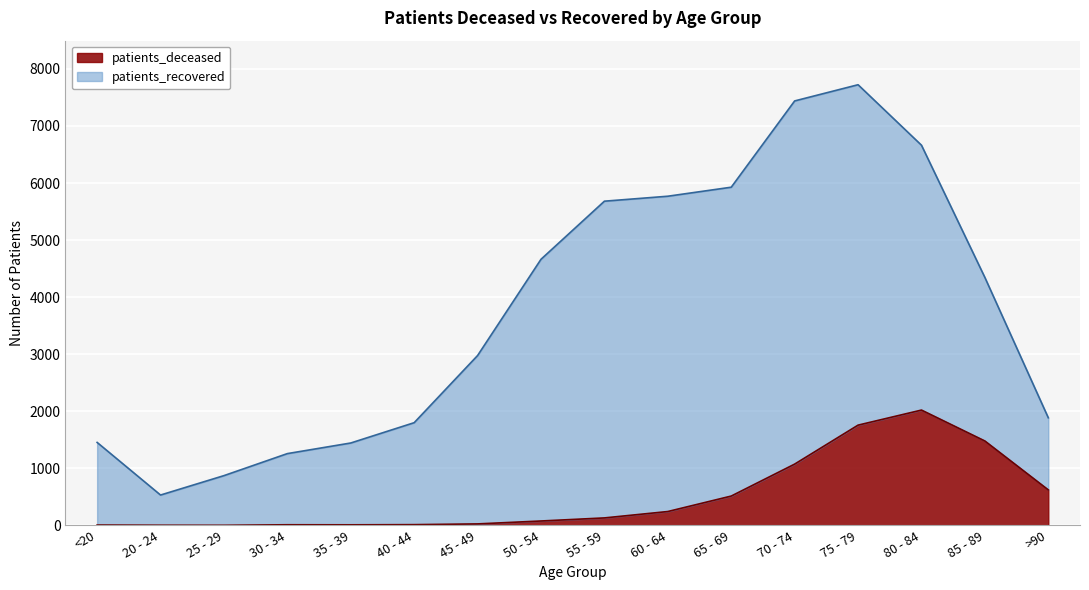

How many values exceed 131?

7